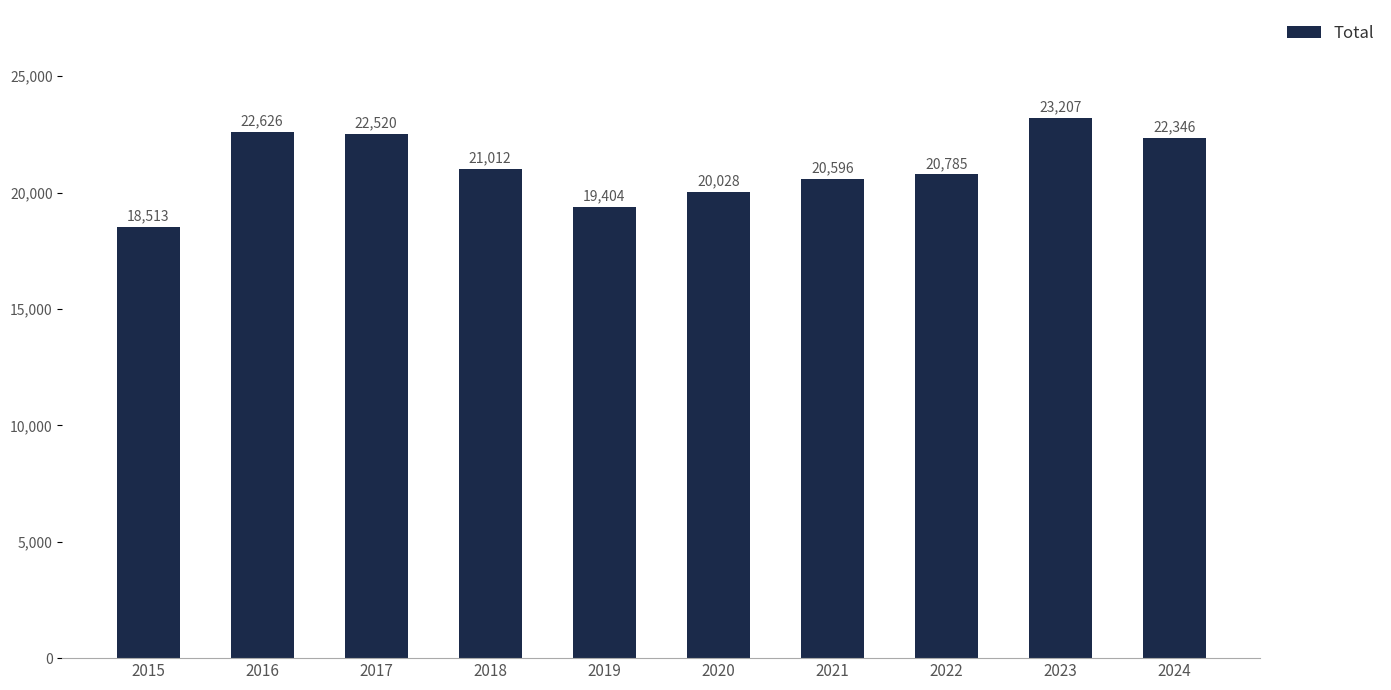

What is the greatest value displayed?

23207